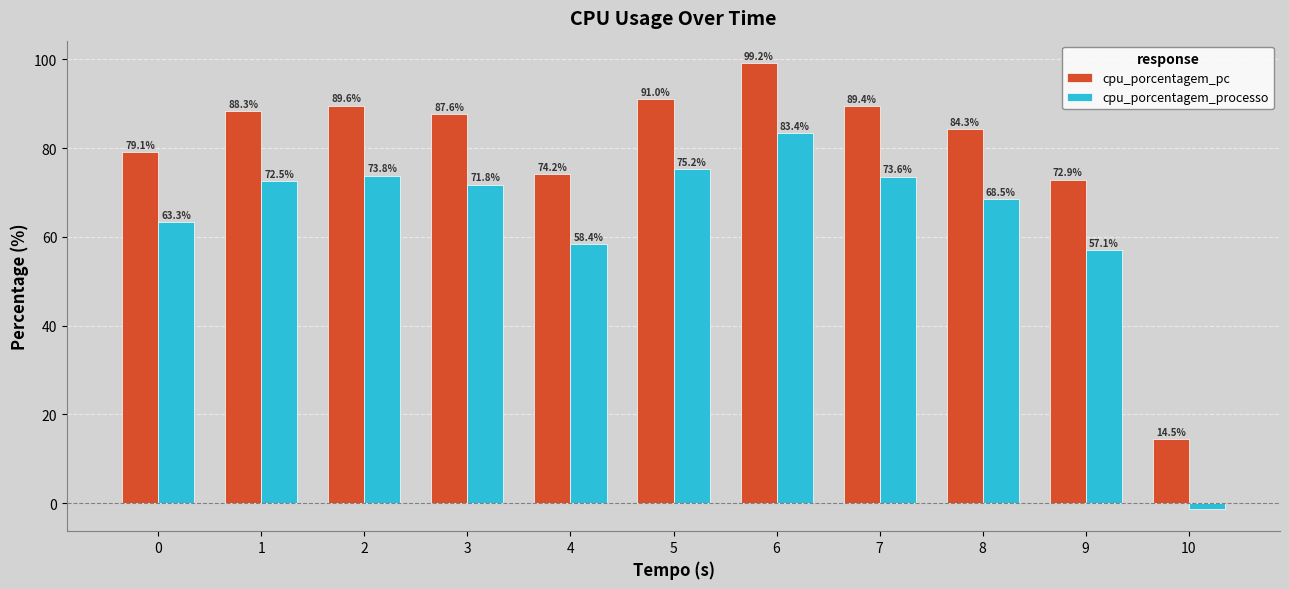

What is the highest value of the cpu_porcentagem_processo series?

83.4